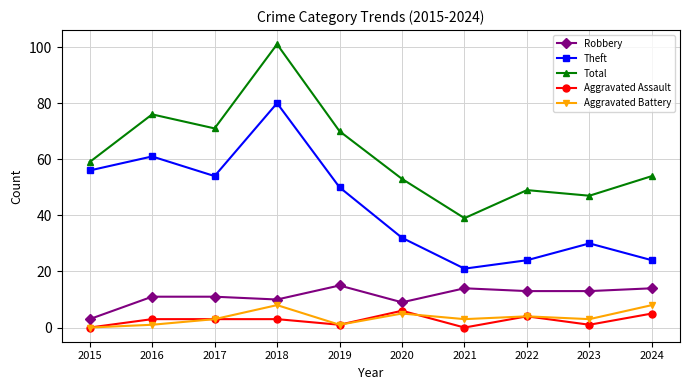

True or false: Theft and Robbery cross at least once.

False